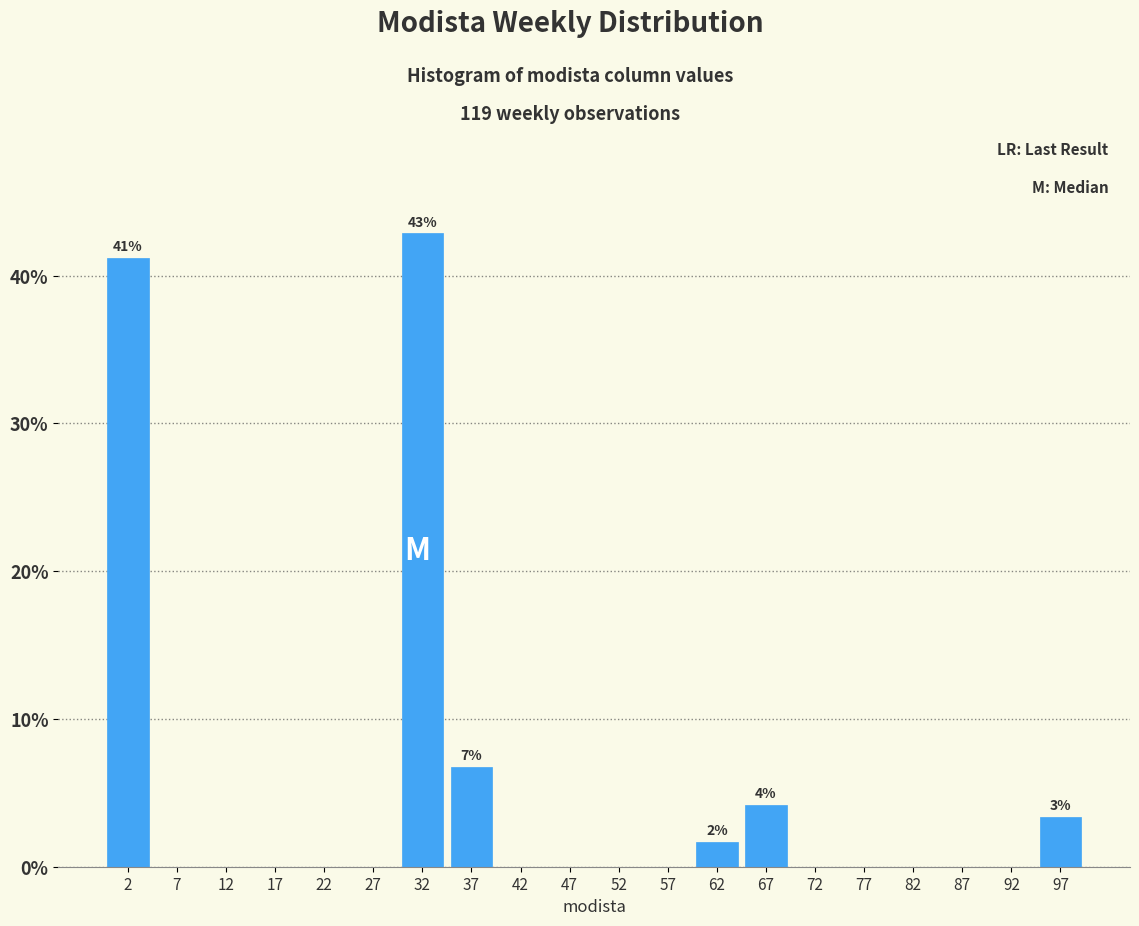

Over which range of the x-axis is the bar tallest?

30 to 35